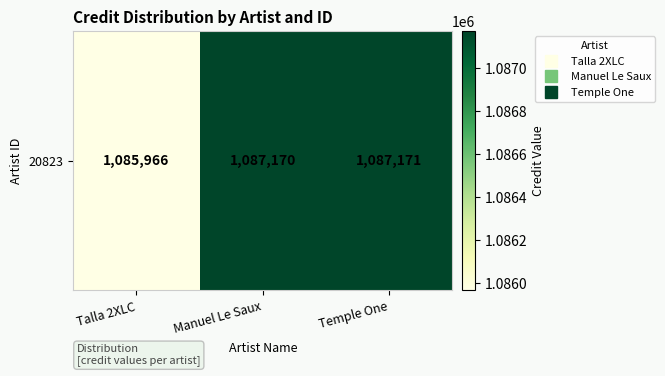

What is the ratio of the value at Manuel Le Saux to the value at Talla 2XLC?

1.0